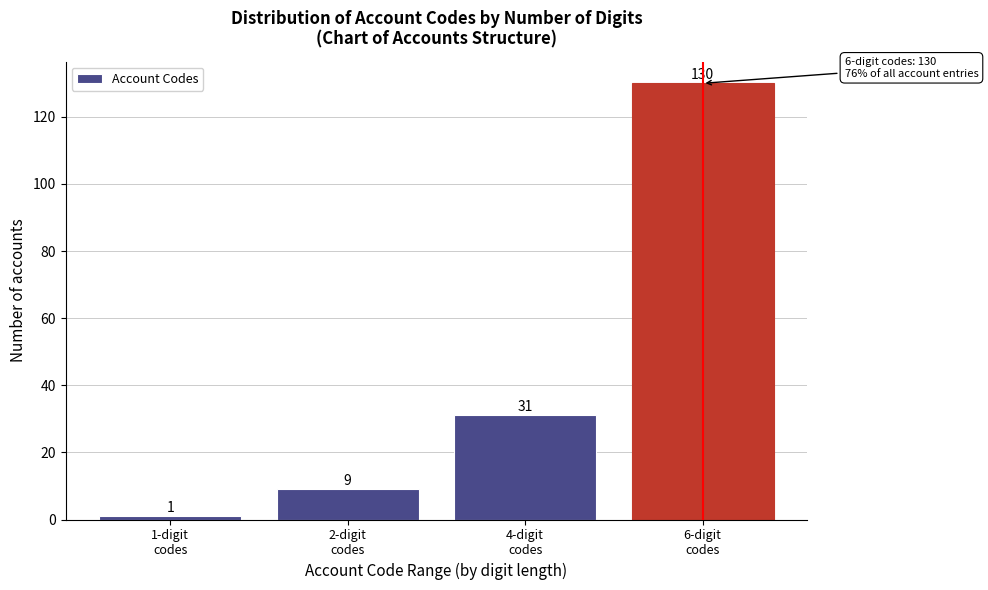

Reading right to left, transcribe all the data shown in this chart.

130	31	9	1